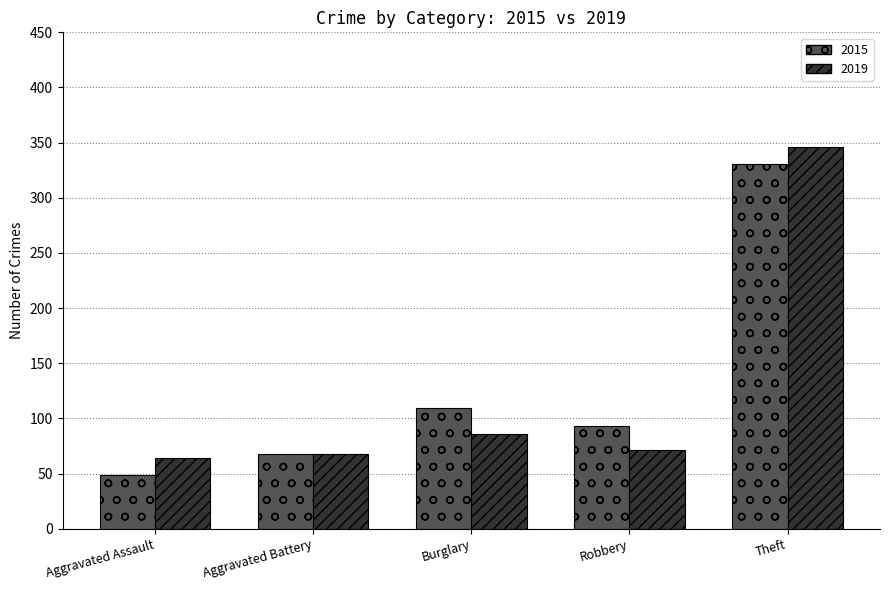

How many groups of bars are there?

5